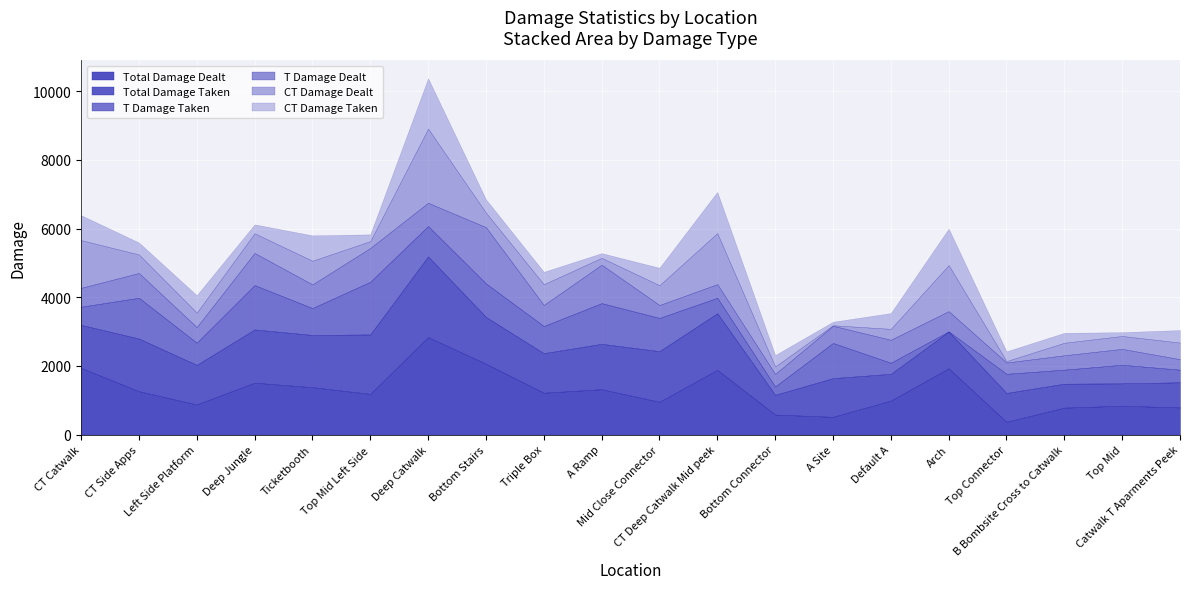

At which label is CT Damage Taken closest to 784?

Ticketbooth